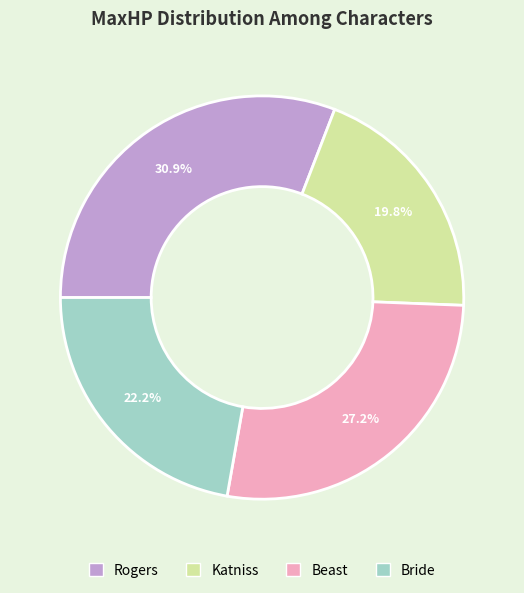

Rank the categories by value from lowest to highest.

Katniss, Bride, Beast, Rogers